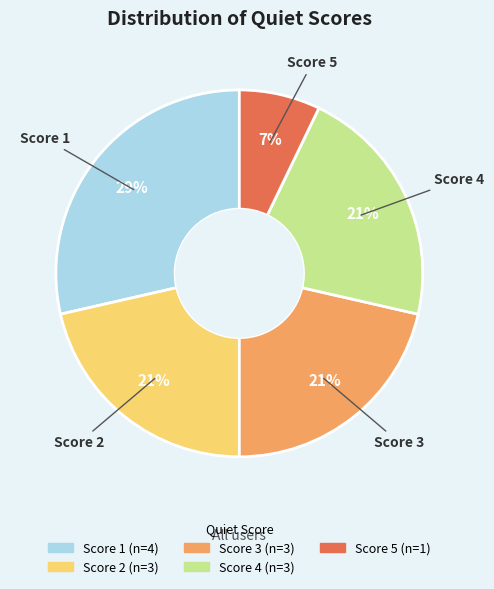

How many segments does this pie chart have?

5